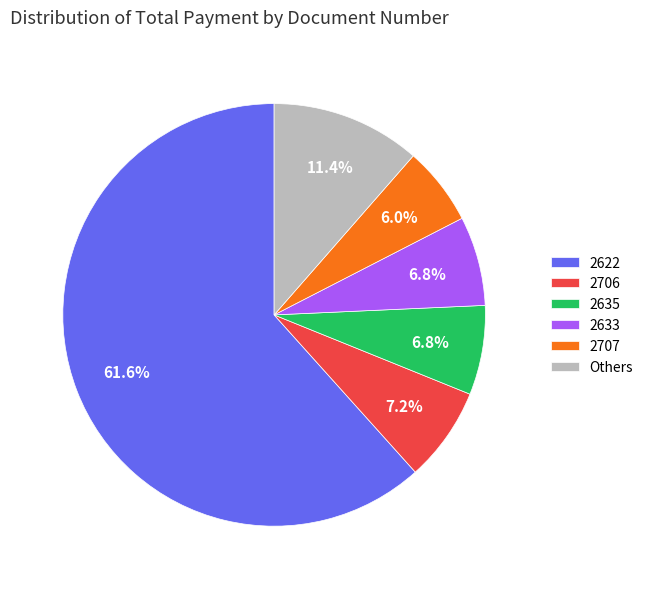

Which slice is the largest?

2622